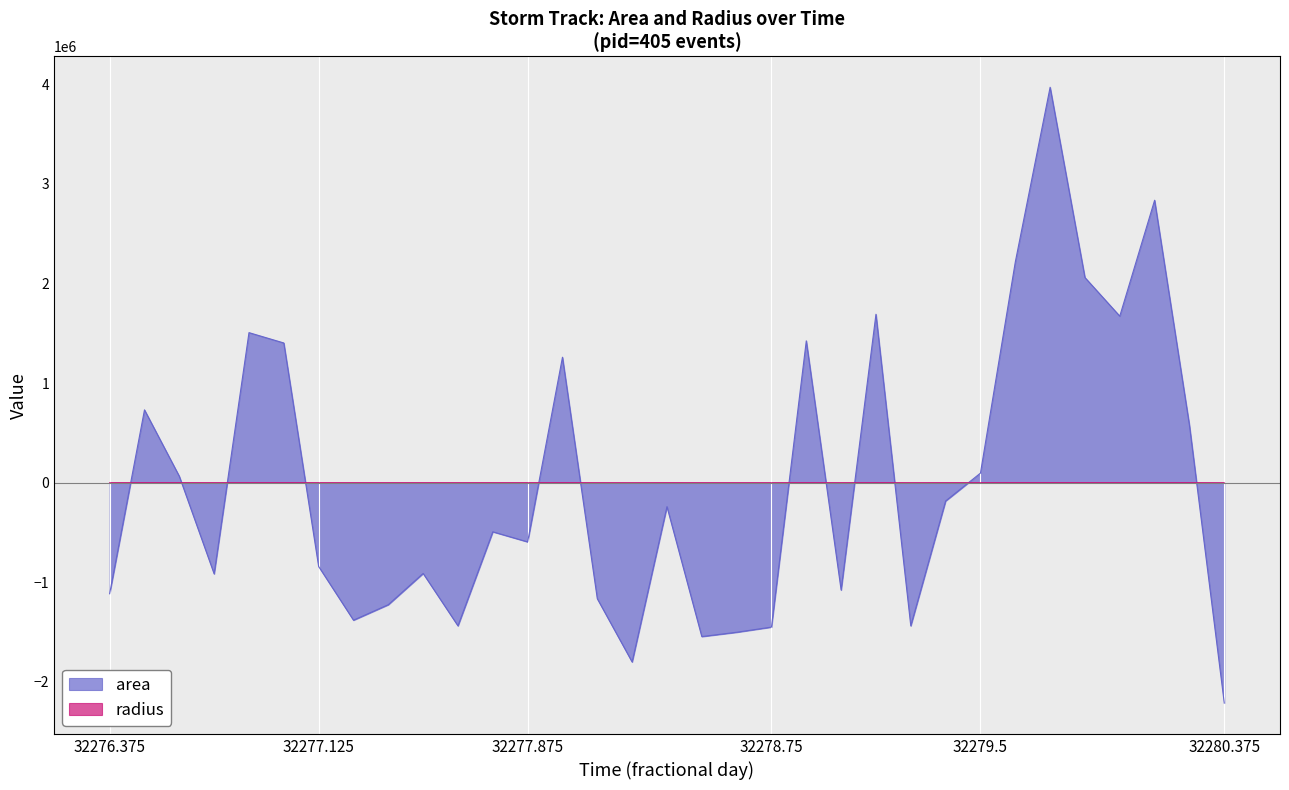

The value of area at 32277.25 is -926837.1. True or false?

False